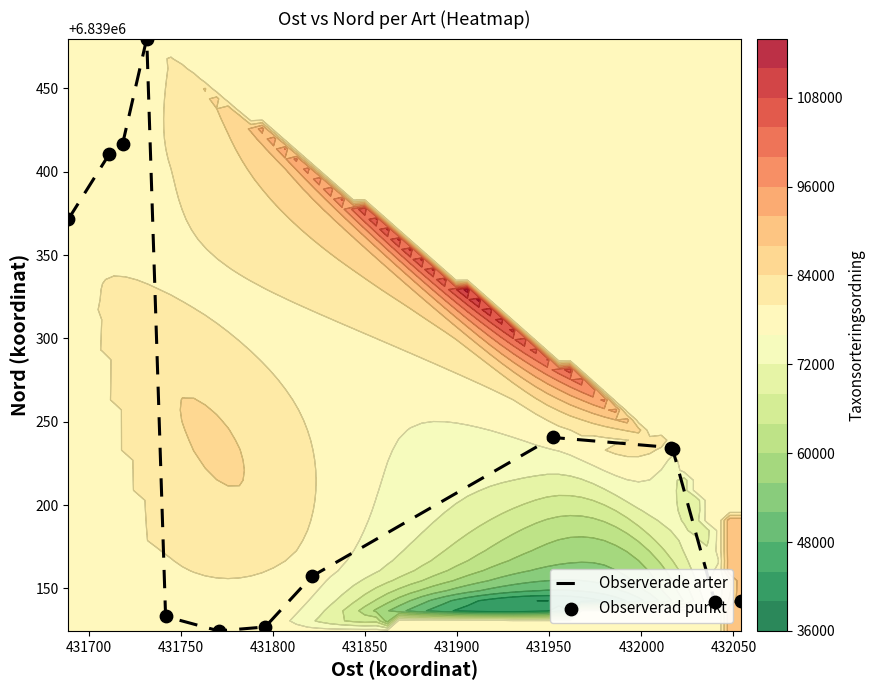

What is the maximum value for Observerade arter?

6839480.0